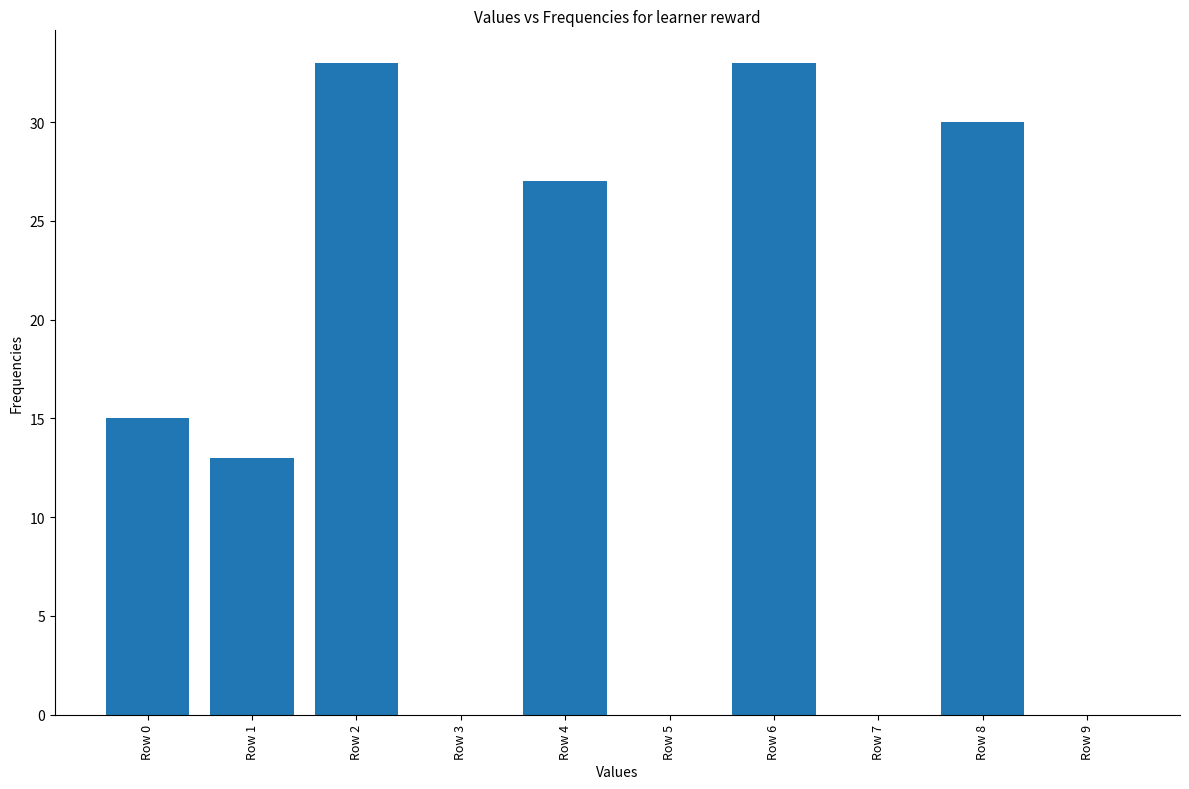

Reading left to right, what are all the values shown in this chart?

Row 0=15	Row 1=13	Row 2=33	Row 3=0	Row 4=27	Row 5=0	Row 6=33	Row 7=0	Row 8=30	Row 9=0